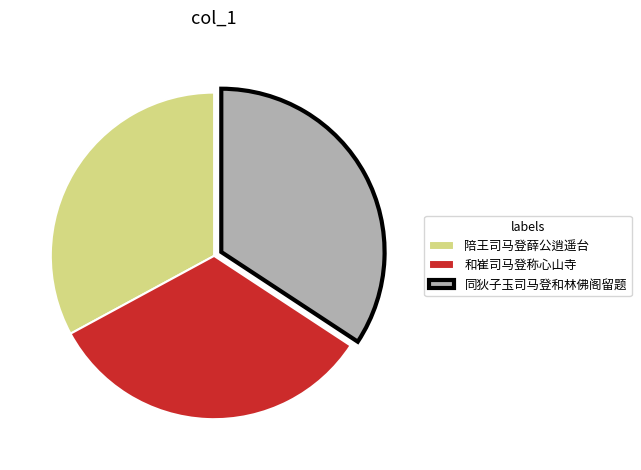

True or false: 陪王司马登薛公逍遥台 accounts for 33% of the total.

True